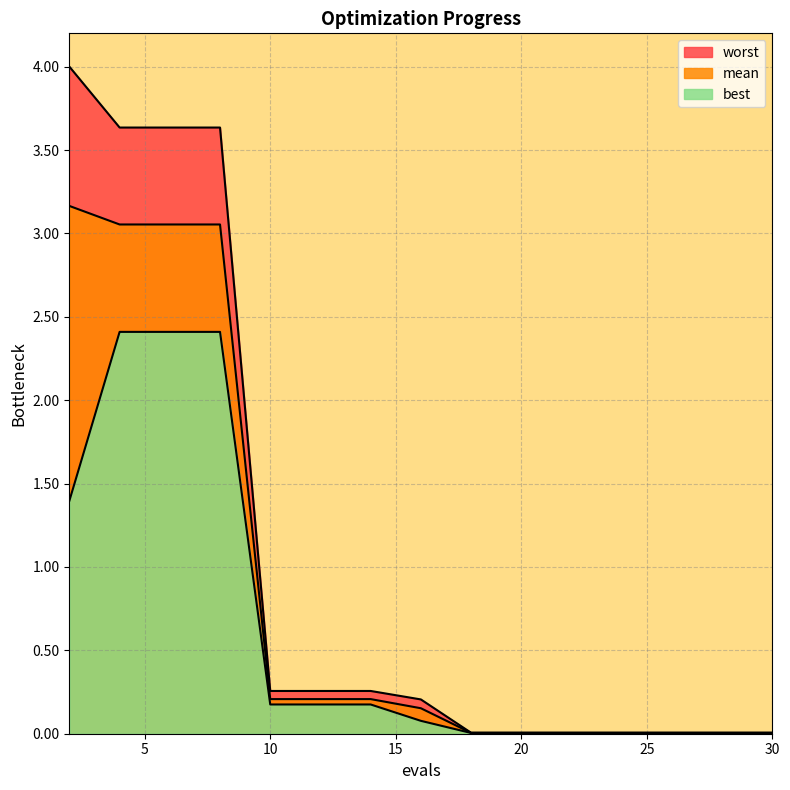

What is the difference between the best values at 22 and 12?

0.2